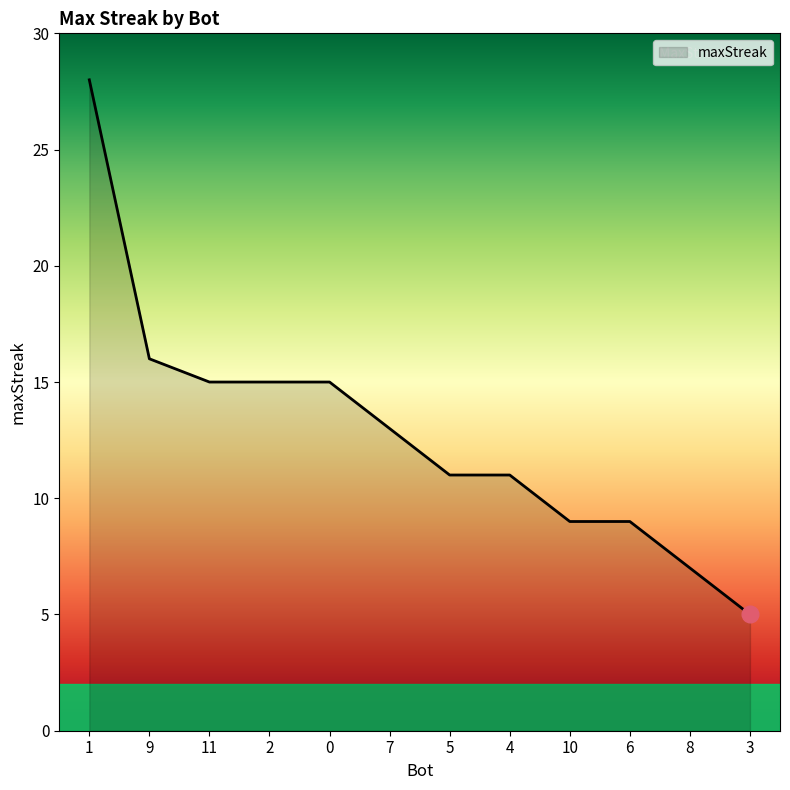

What is the change in value from 2 to 5?

-4